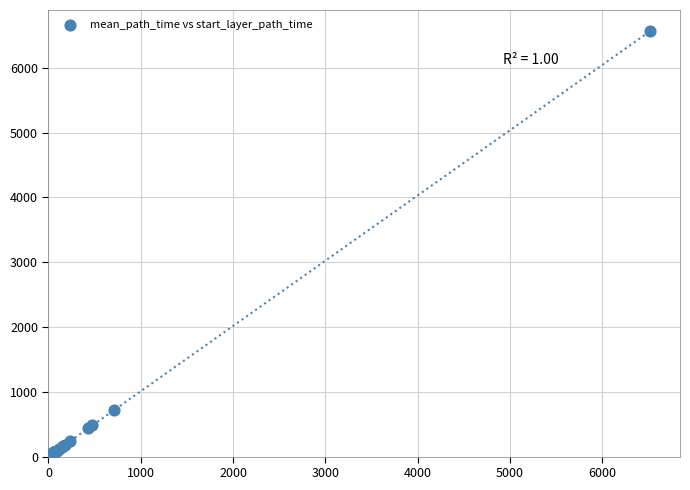

What Y value in the scatter plot is closest to 3303?

716.3